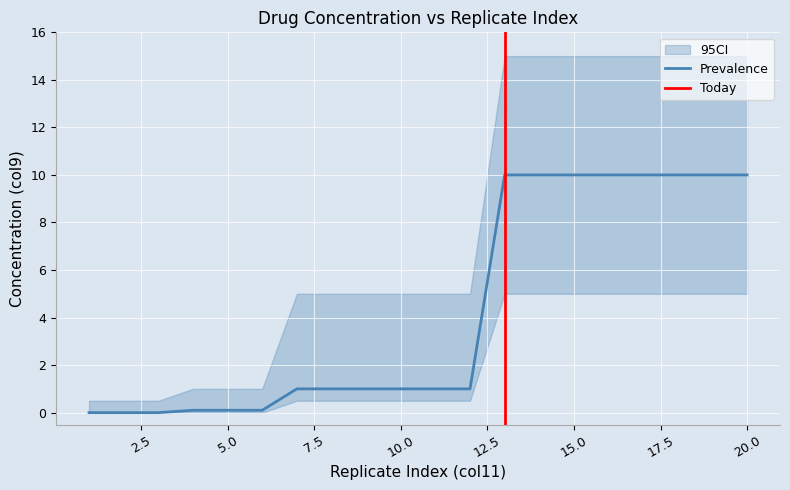

The value at 14 is 10.0. True or false?

True